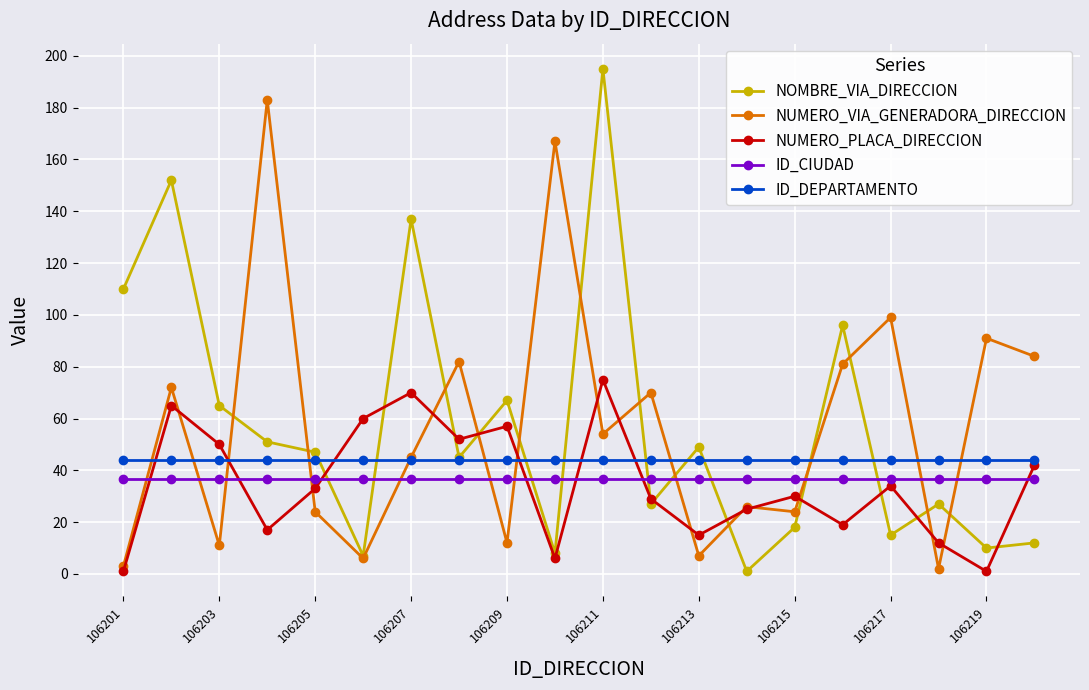

True or false: ID_CIUDAD and NUMERO_PLACA_DIRECCION cross at least once.

True